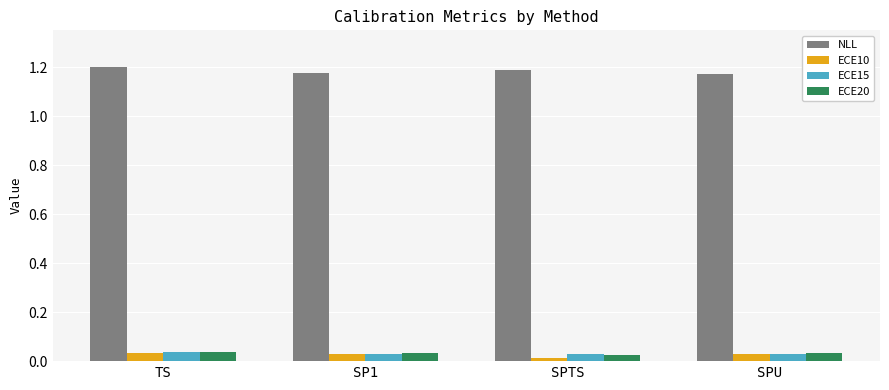

At how many categories does at least one series exceed 0?

4